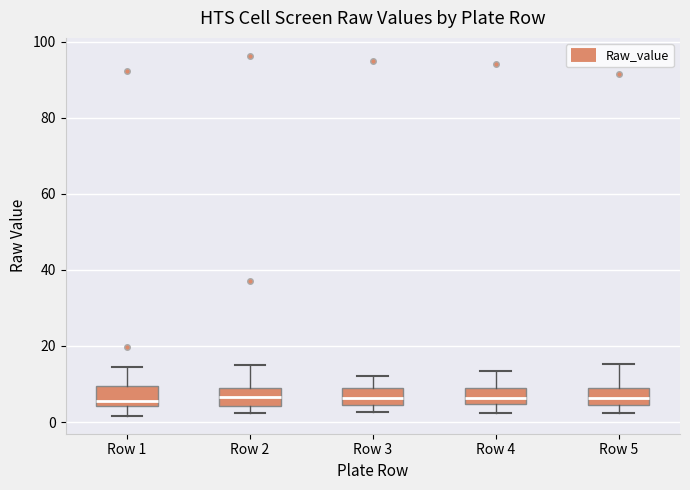

Reading left to right, read every box against the y-axis: the position of its median line, the range the box covers, and the ends of its whiskers. The values are not printed on the chart, so give them approximately, as read against the axis.

Row 1: median 6, box 4 to 10, whiskers 2 to 14
Row 2: median 6, box 4 to 10, whiskers 2 to 16
Row 3: median 6, box 4 to 8, whiskers 2 to 12
Row 4: median 6, box 4 to 8, whiskers 2 to 14
Row 5: median 6, box 4 to 8, whiskers 2 to 16